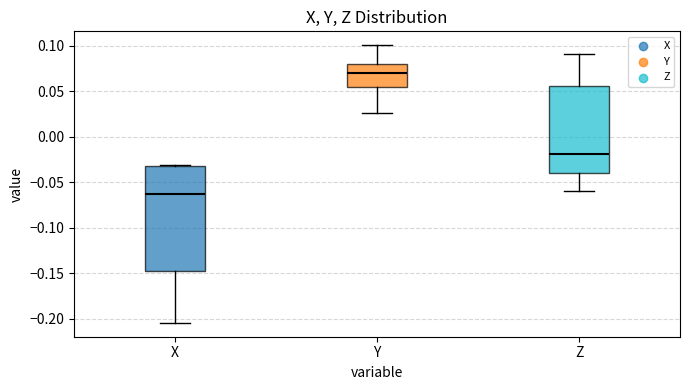

Reading left to right, read every box against the y-axis: the position of its median line, the range the box covers, and the ends of its whiskers. The values are not printed on the chart, so give them approximately, as read against the axis.

X: median -0.065, box -0.145 to -0.035, whiskers -0.205 to -0.030
Y: median 0.070, box 0.055 to 0.080, whiskers 0.025 to 0.100
Z: median -0.020, box -0.040 to 0.055, whiskers -0.060 to 0.090